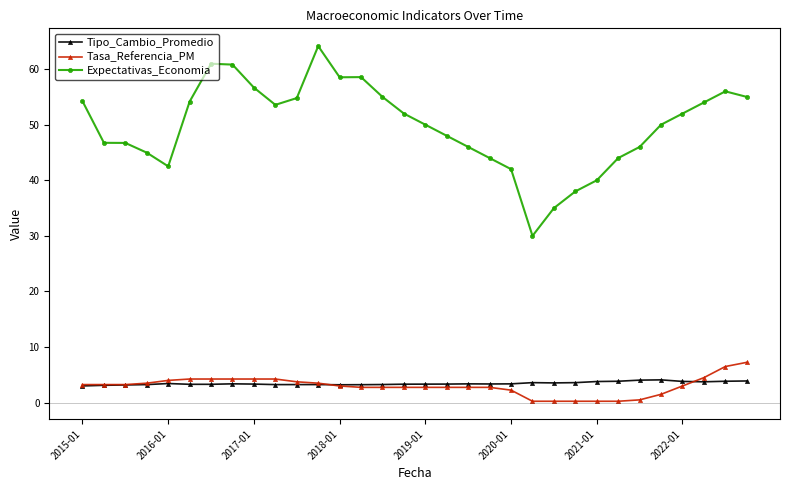

Which series has the largest total across all categories?

Expectativas_Economia